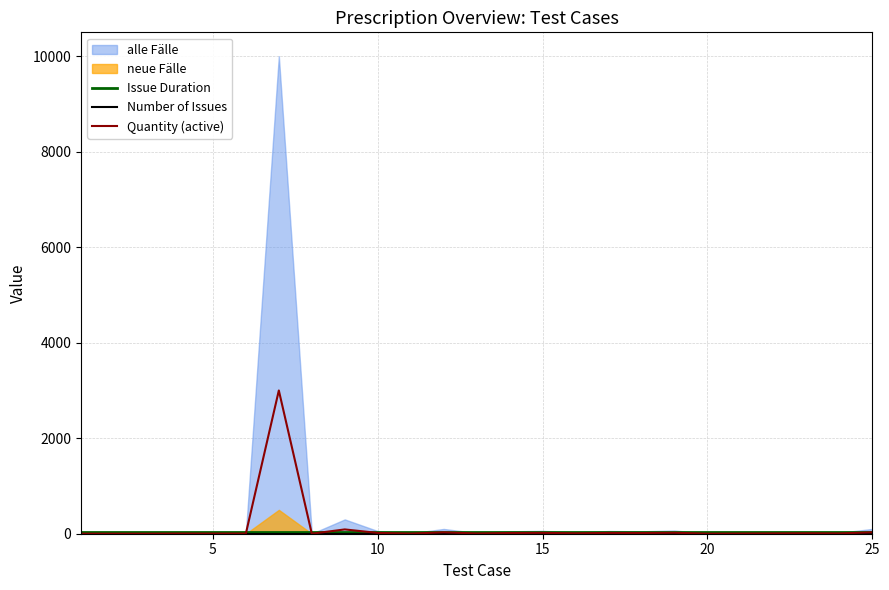

True or false: Issue Duration and Number of Issues intersect in this chart.

False